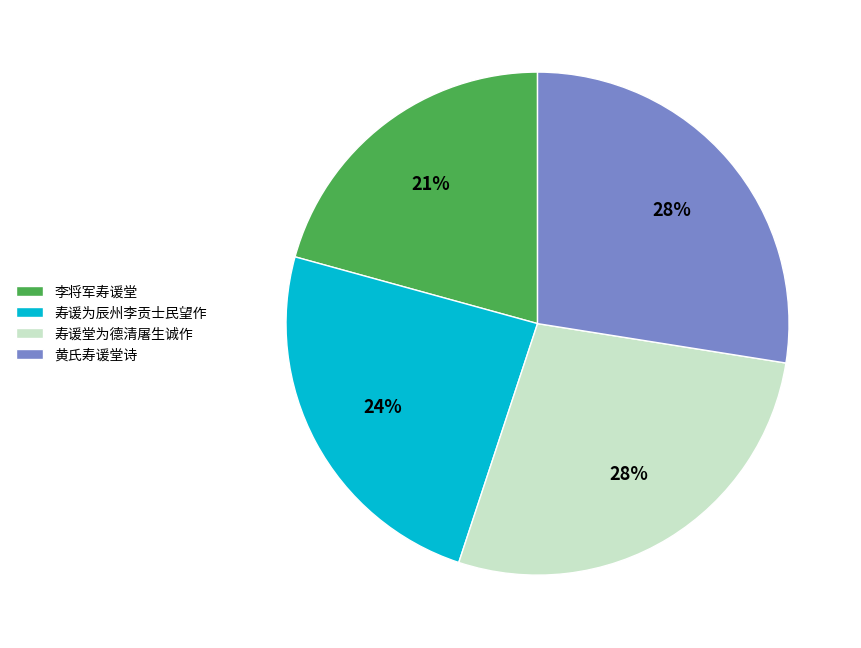

Count the number of slices in the pie.

4